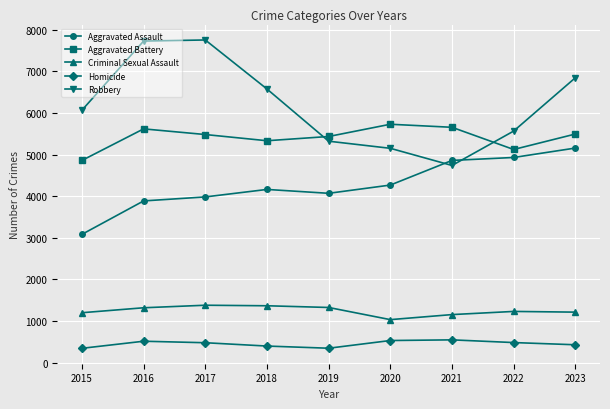

How many data points in Homicide are less than 479?

4